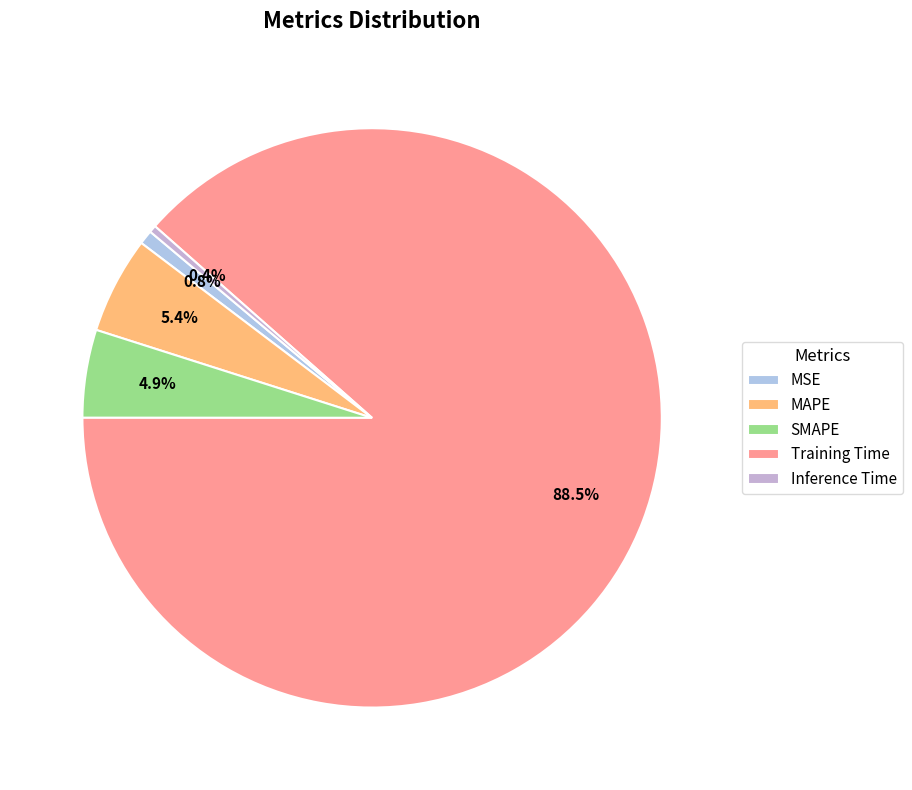

How many segments does this pie chart have?

5